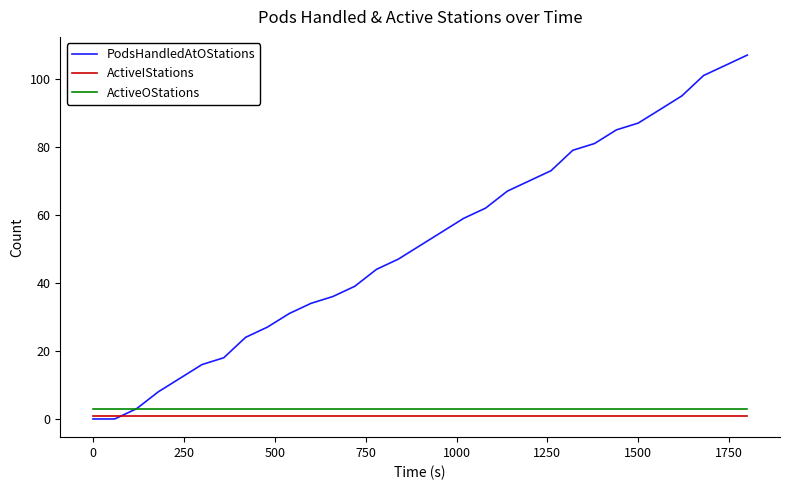

How many times do ActiveIStations and PodsHandledAtOStations cross each other?

1